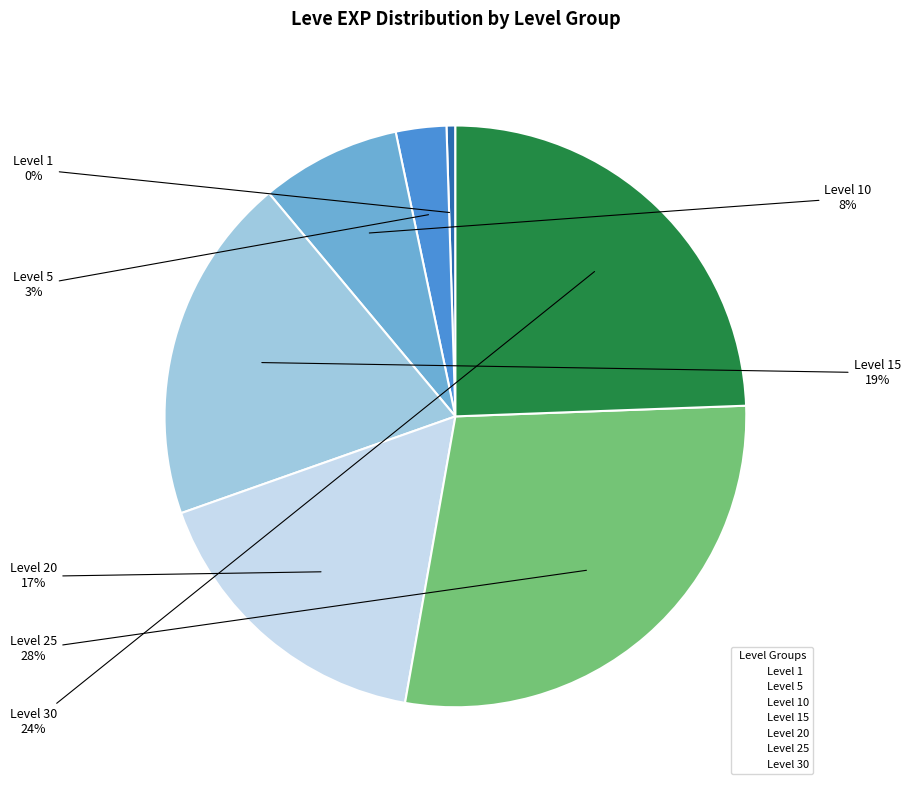

Is there a majority slice in this chart?

No